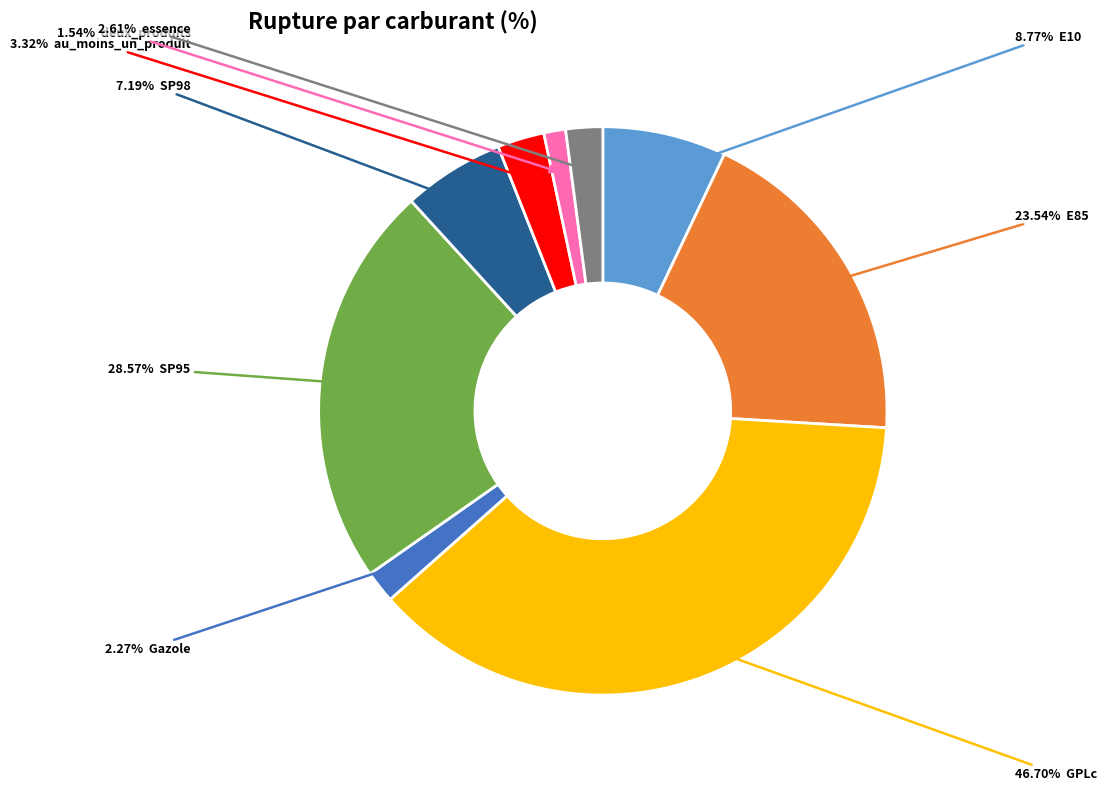

Which category has the smallest portion of the pie?

deux_produits